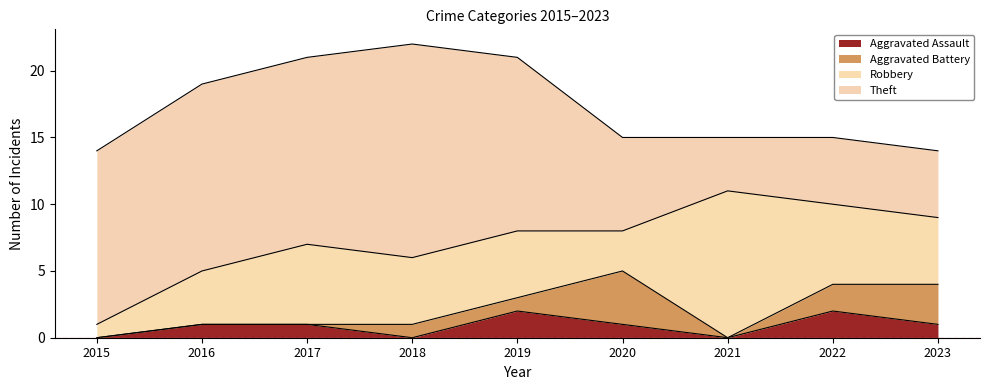

What is the difference between the second highest and minimum values in the Robbery series?

5